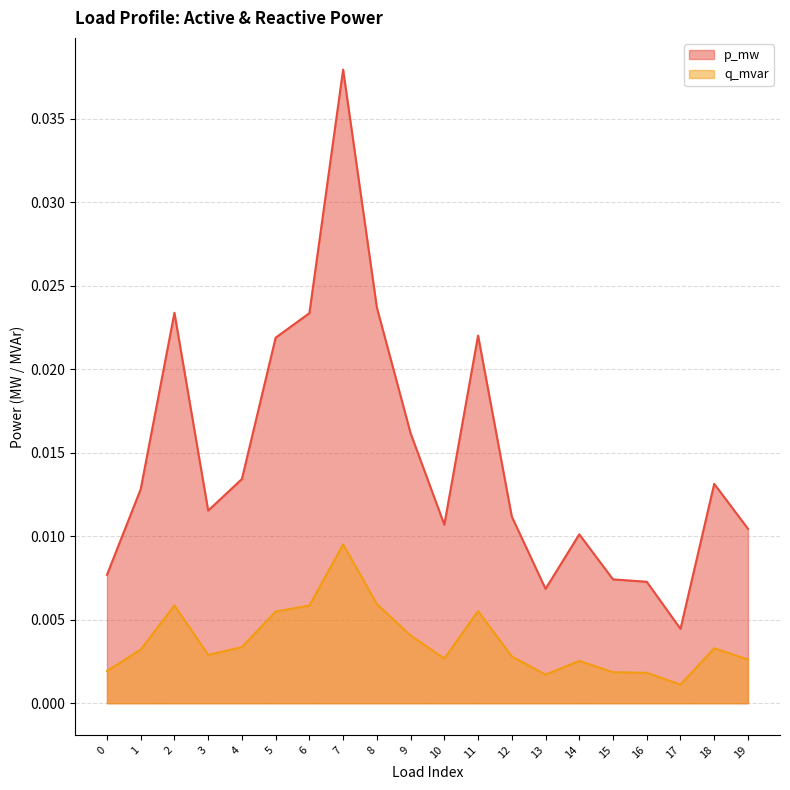

True or false: p_mw and q_mvar cross at least once.

False